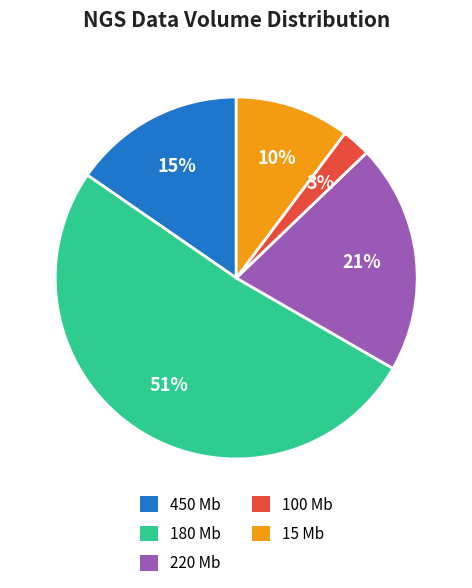

Which has a higher value, 450 Mb or 15 Mb?

450 Mb